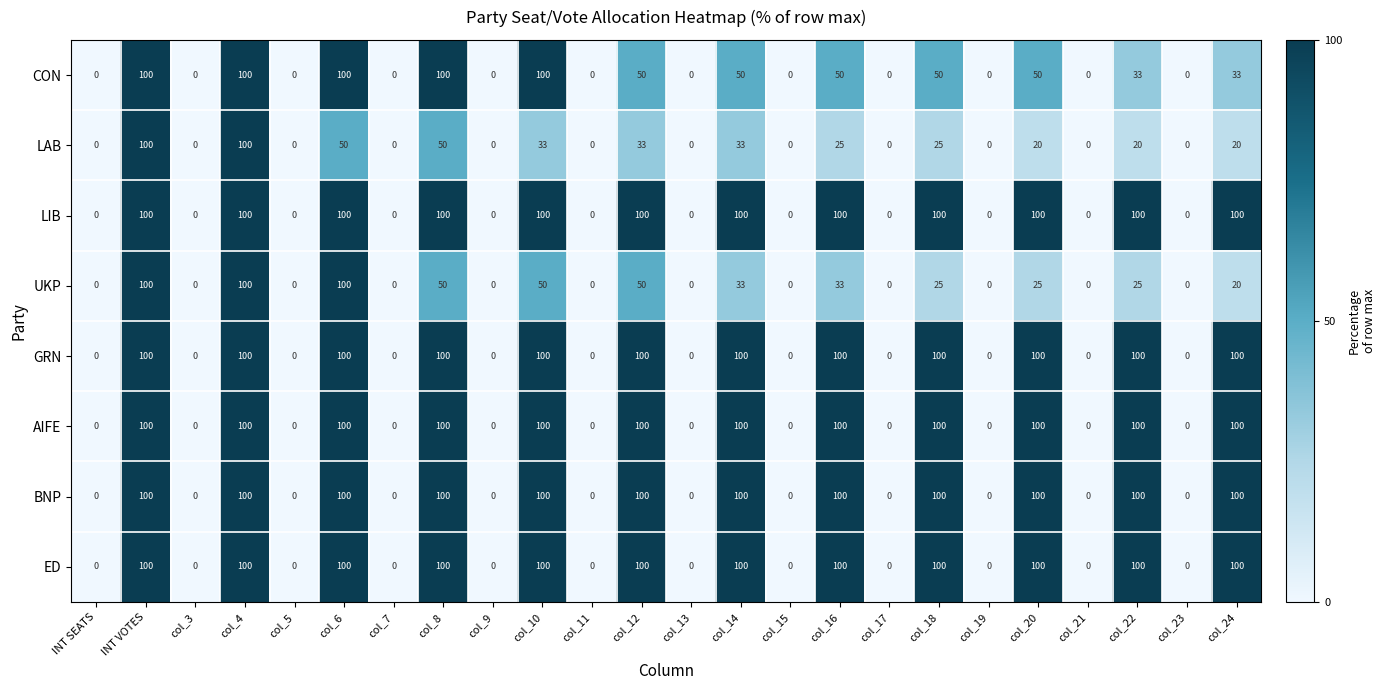

What is the sum of the CON values at col_22 and col_20?

83